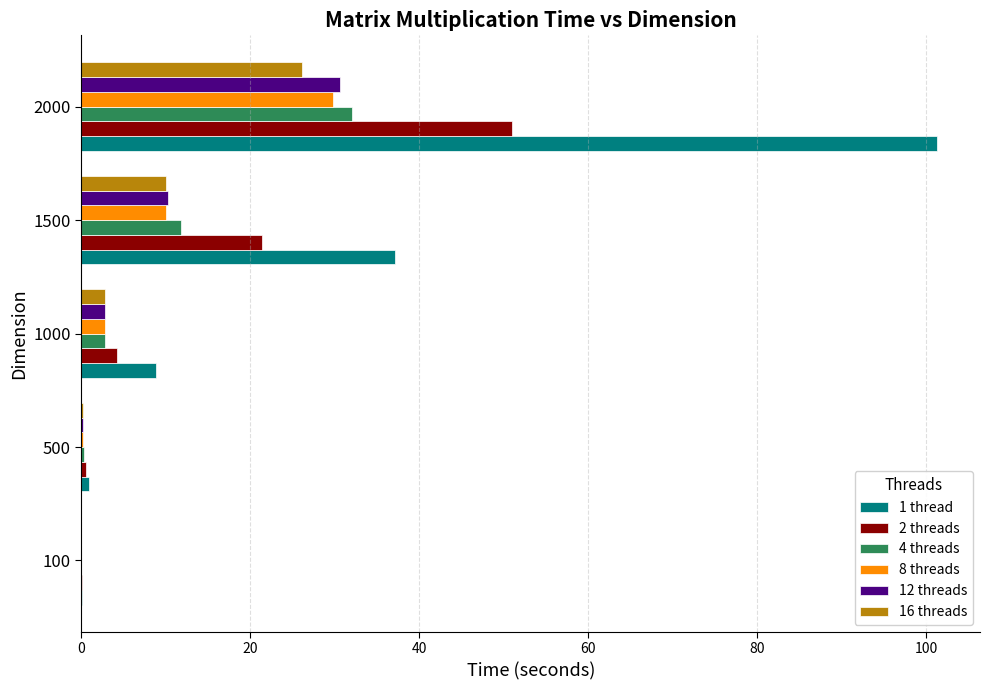

Count the number of data series in this chart.

6